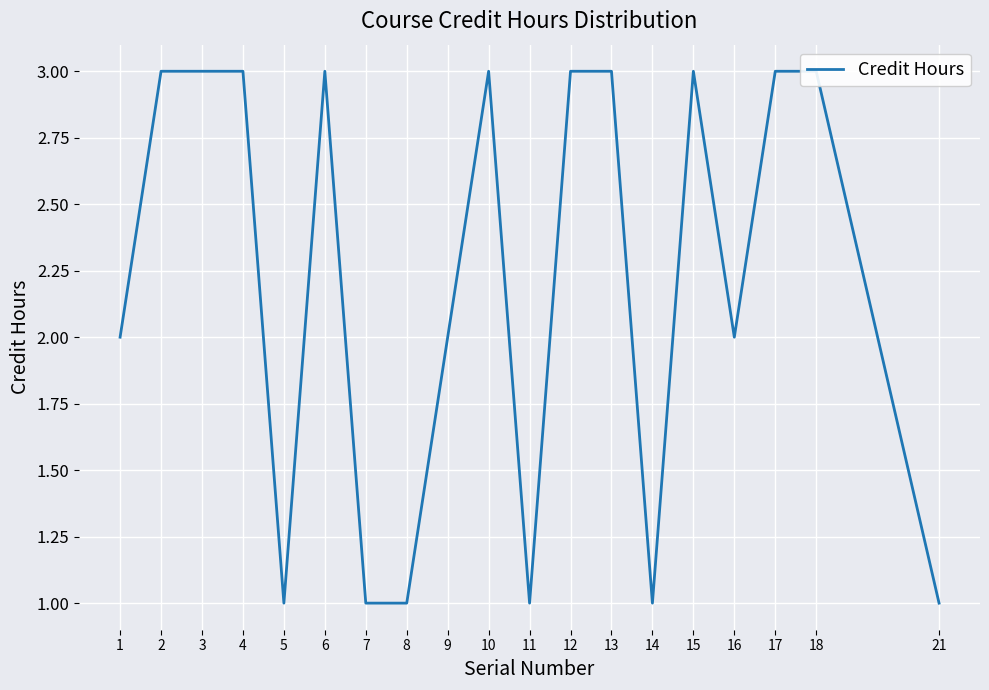

At which category does the data reach its first local peak?

6